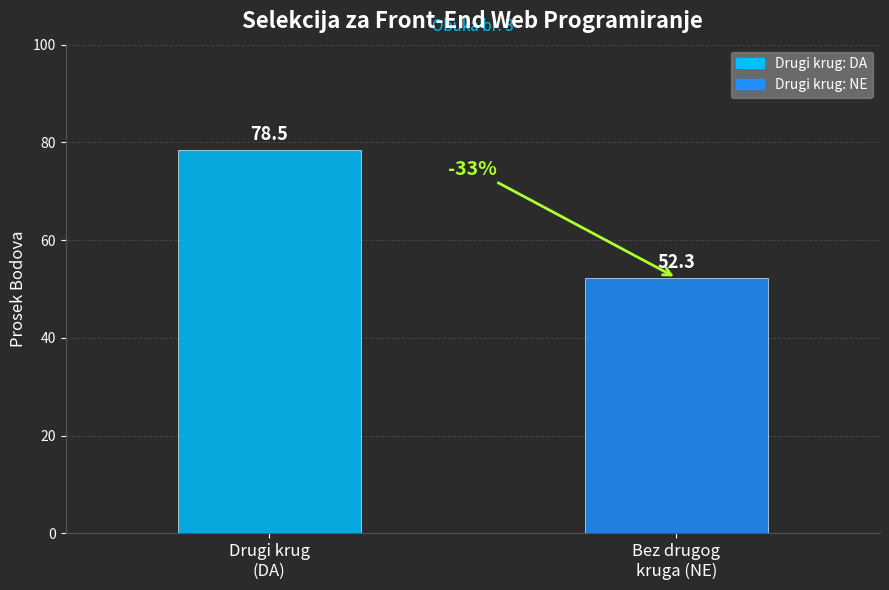

What is the smallest value displayed?

52.3